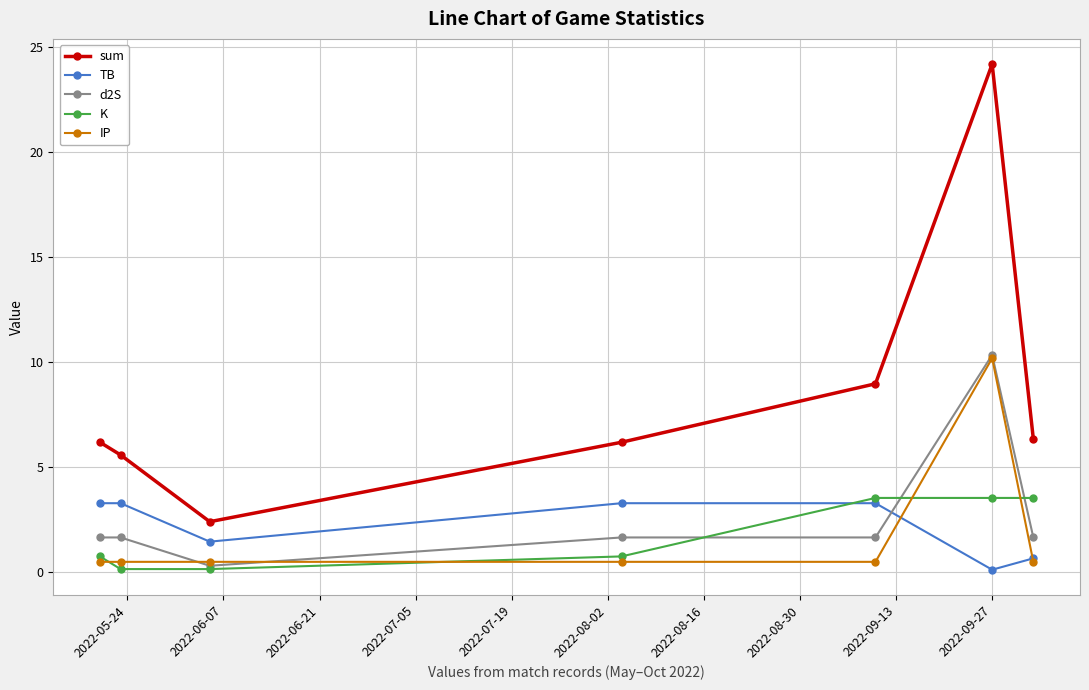

True or false: d2S has more than 0 points higher than both neighbors.

True